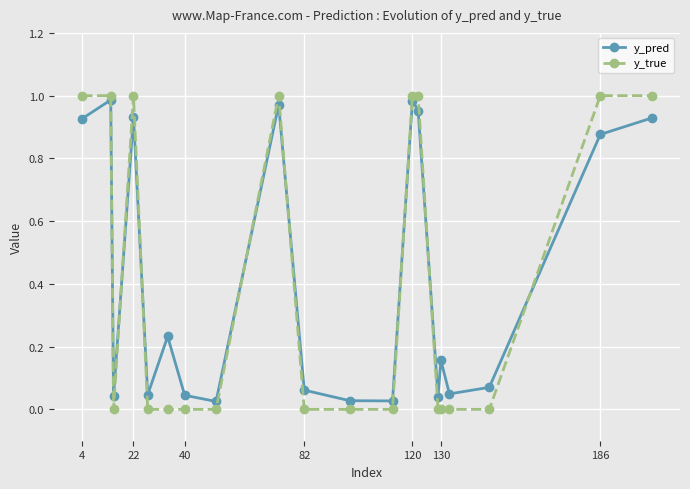

Rank the series by their maximum value, from lowest to highest.

y_pred, y_true